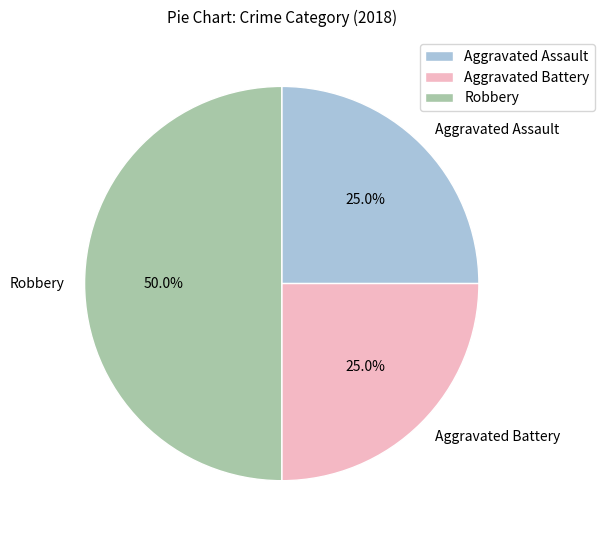

Which slice is the largest?

Robbery